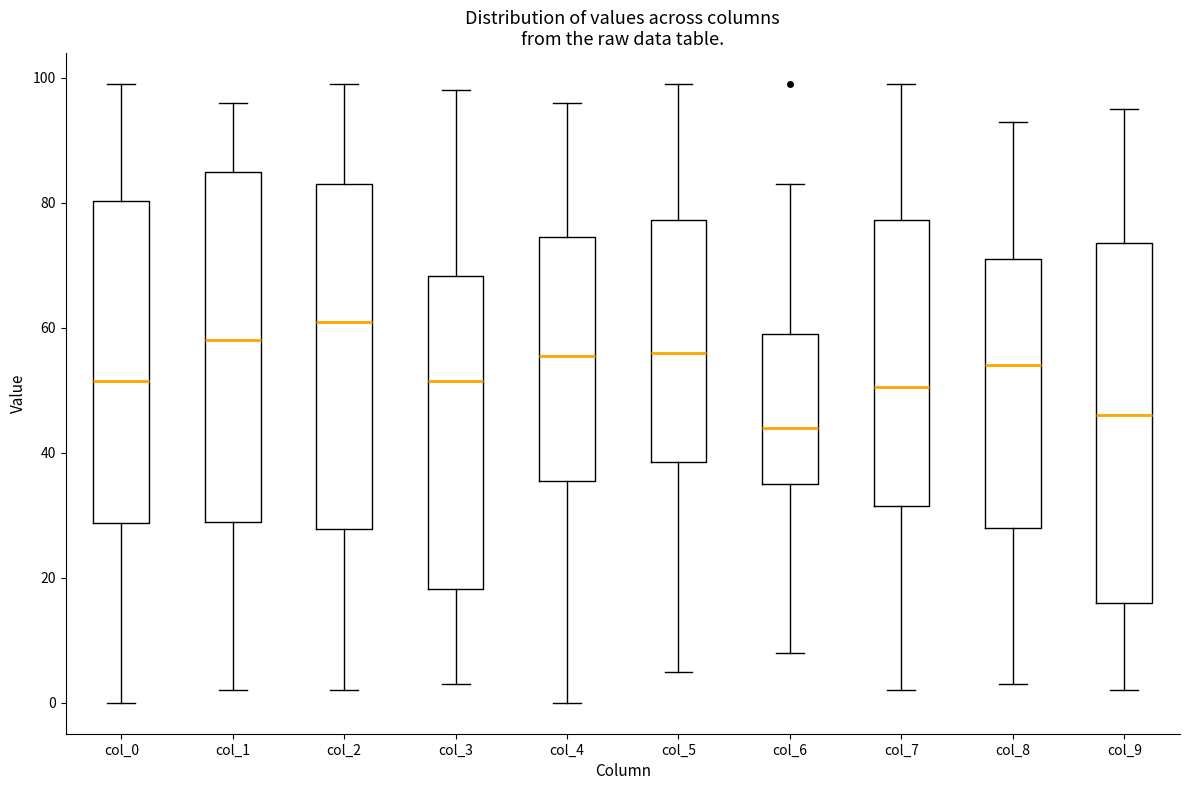

Reading left to right, read every box against the y-axis: the position of its median line, the range the box covers, and the ends of its whiskers. The values are not printed on the chart, so give them approximately, as read against the axis.

col_0: median 52, box 28 to 80, whiskers 0 to 100
col_1: median 58, box 30 to 86, whiskers 2 to 96
col_2: median 62, box 28 to 84, whiskers 2 to 100
col_3: median 52, box 18 to 68, whiskers 4 to 98
col_4: median 56, box 36 to 74, whiskers 0 to 96
col_5: median 56, box 38 to 78, whiskers 6 to 100
col_6: median 44, box 36 to 60, whiskers 8 to 84
col_7: median 50, box 32 to 78, whiskers 2 to 100
col_8: median 54, box 28 to 72, whiskers 4 to 94
col_9: median 46, box 16 to 74, whiskers 2 to 96